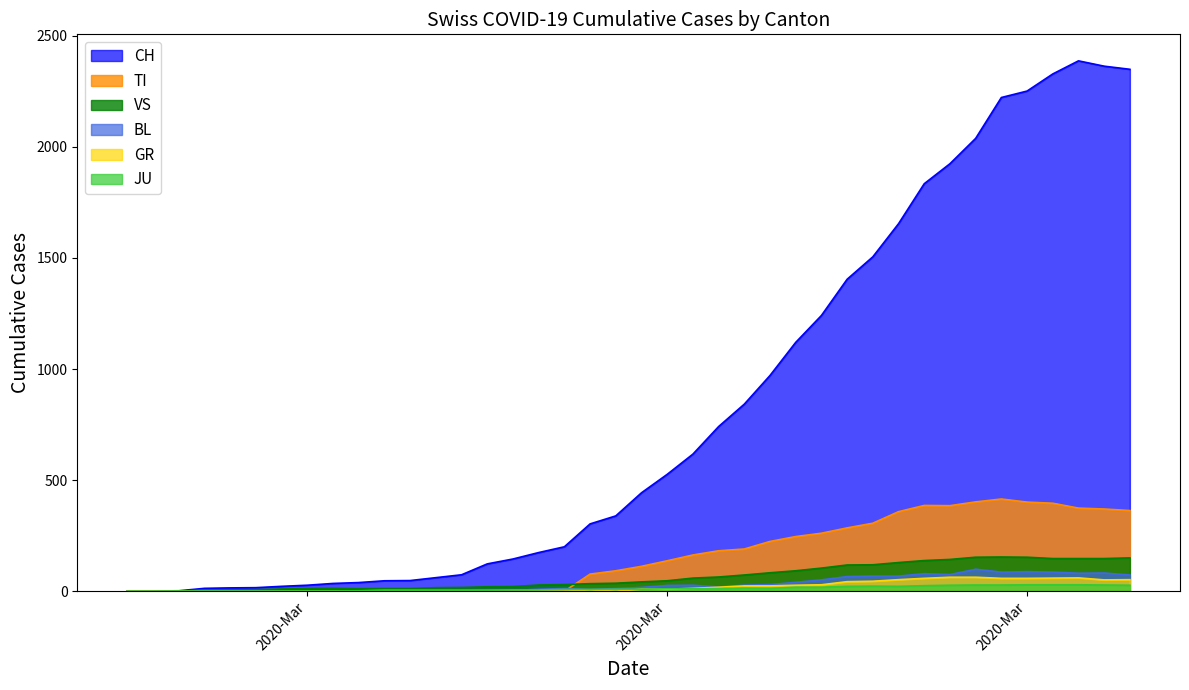

How many lines are shown in the chart?

6